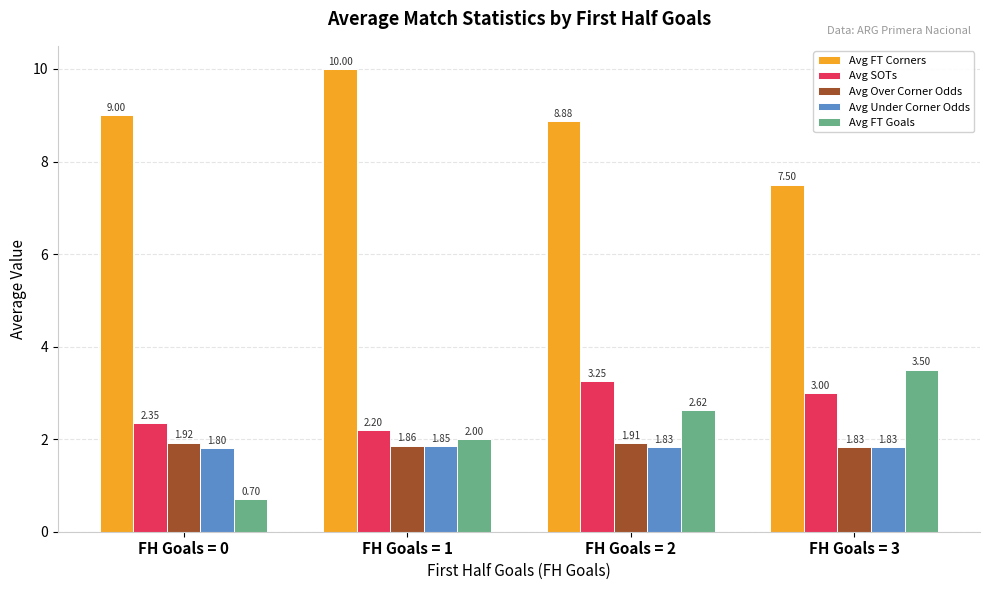

What is the sum of the Avg FT Corners values at FH Goals = 1 and FH Goals = 2?

18.9